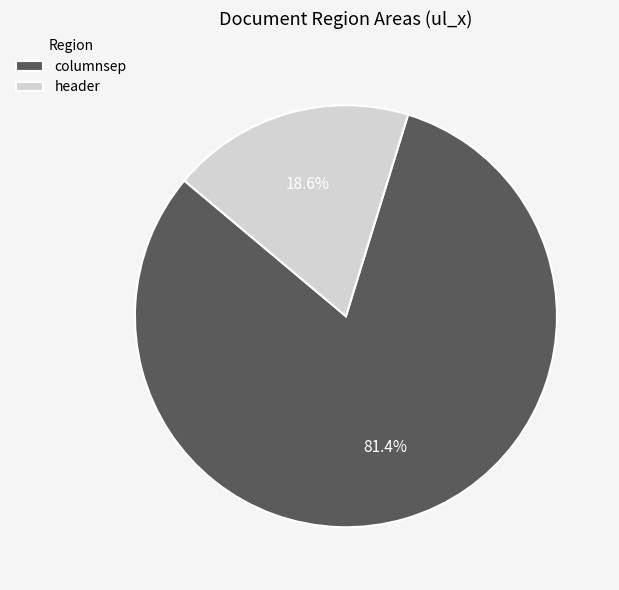

Which has a higher value, columnsep or header?

columnsep